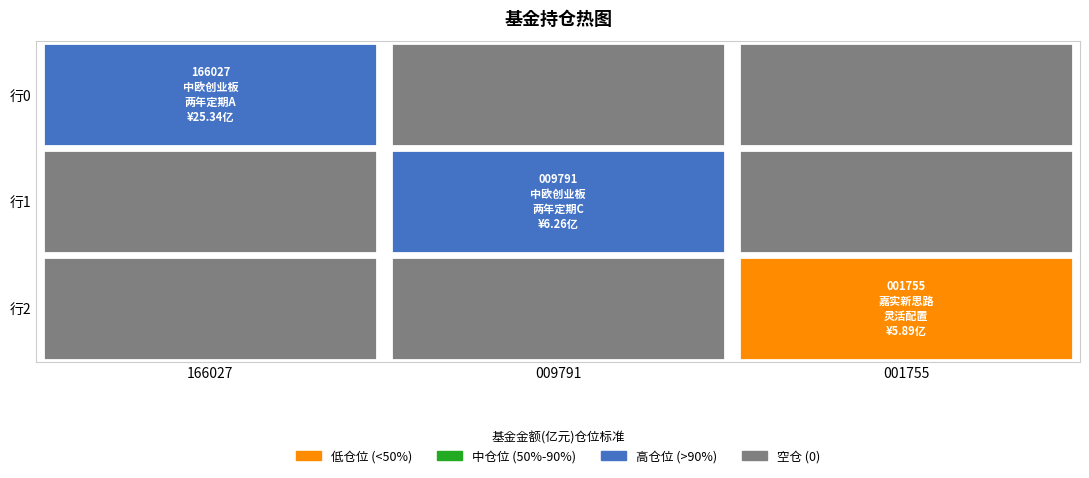

Reading right to left, transcribe all the data shown in this chart.

0: 2=5.9	1=6.3	0=25.3
166027: 2=0.0	1=0.0	0=25.3
009791: 2=0.0	1=6.3	0=0.0
001755: 2=5.9	1=0.0	0=0.0